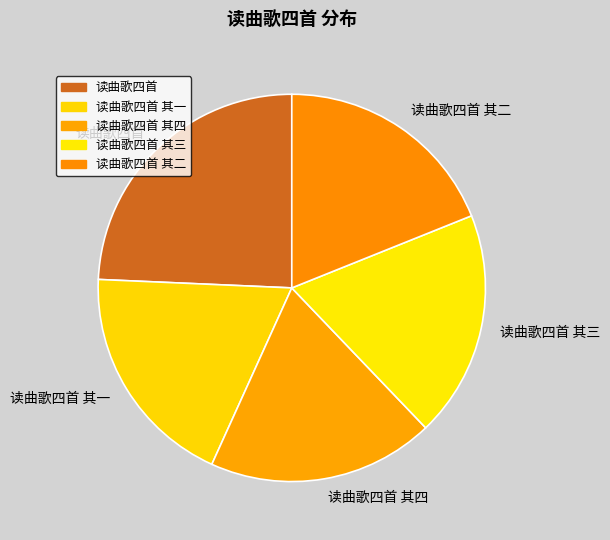

How many segments does this pie chart have?

5